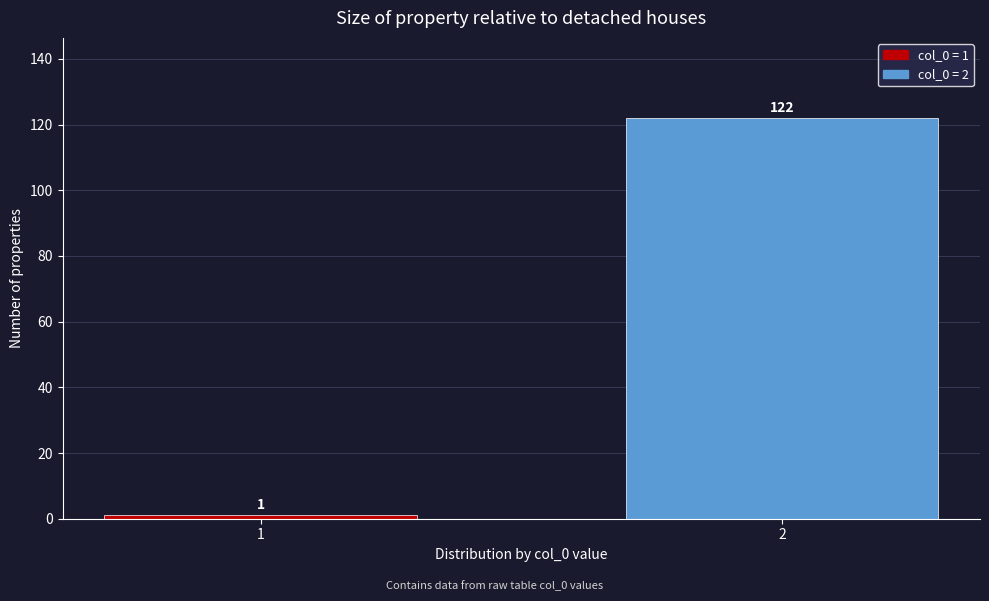

Reading left to right, extract all data points from this chart.

1	122